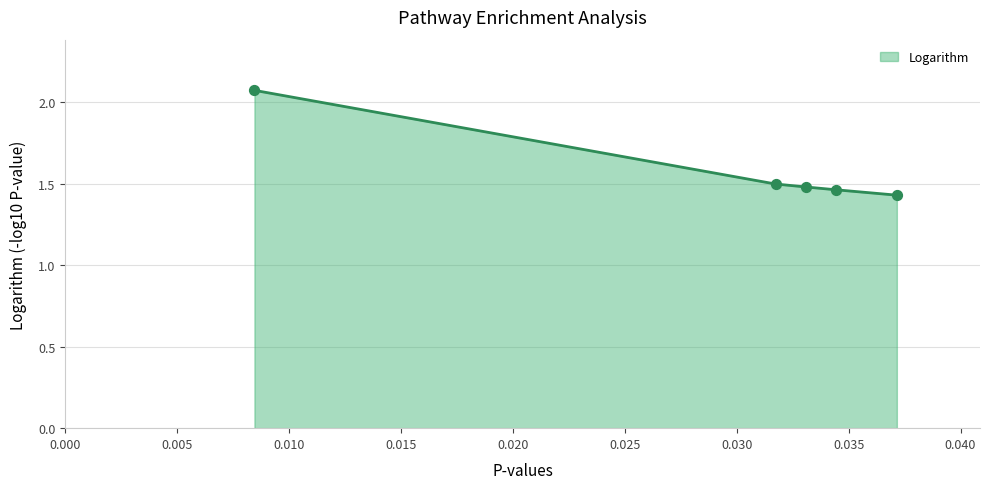

How many values are between 1 and 2?

4